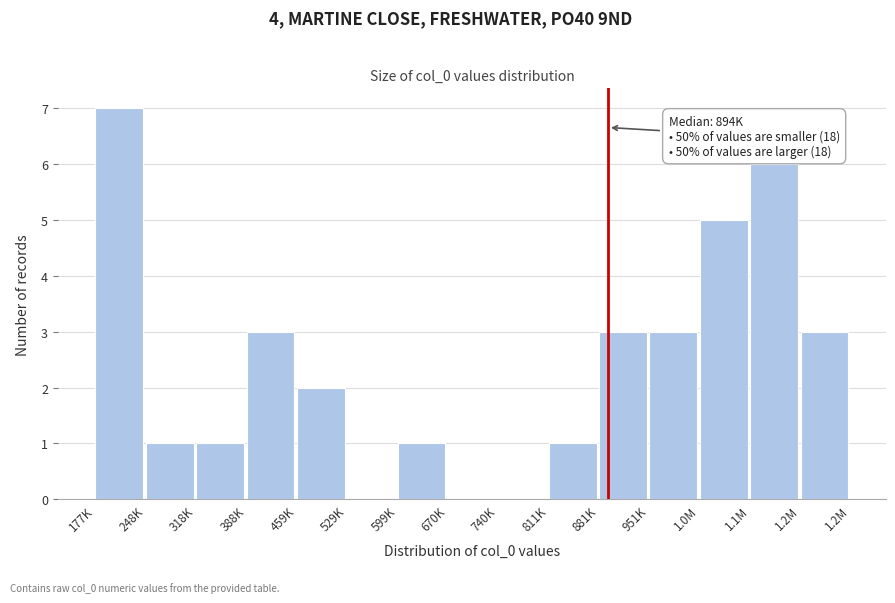

Reading left to right, transcribe all the data shown in this chart.

177K=7	248K=1	318K=1	388K=3	459K=2	529K=0	599K=1	670K=0	740K=0	811K=1	881K=3	951K=3	1.0M=5	1.1M=6	1.2M=3